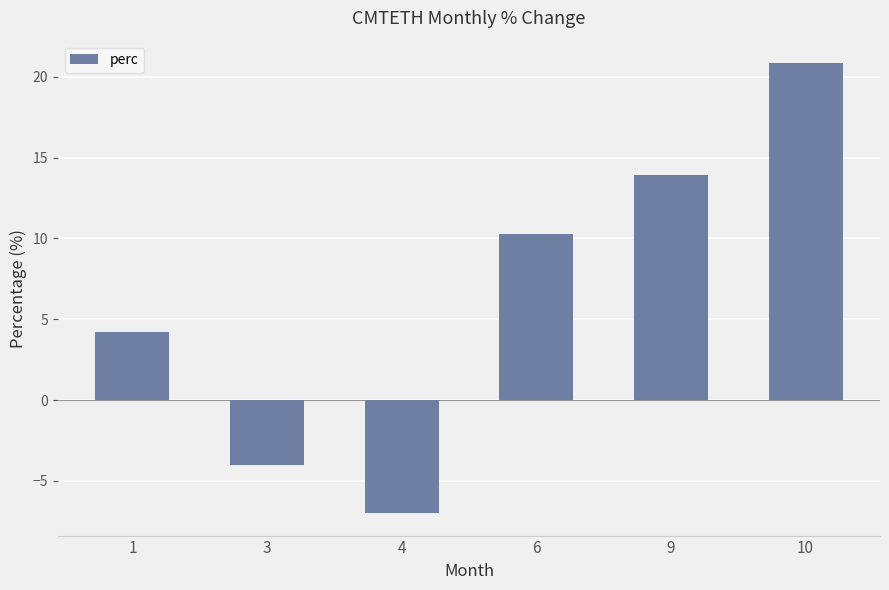

How many data points does each series have?

6